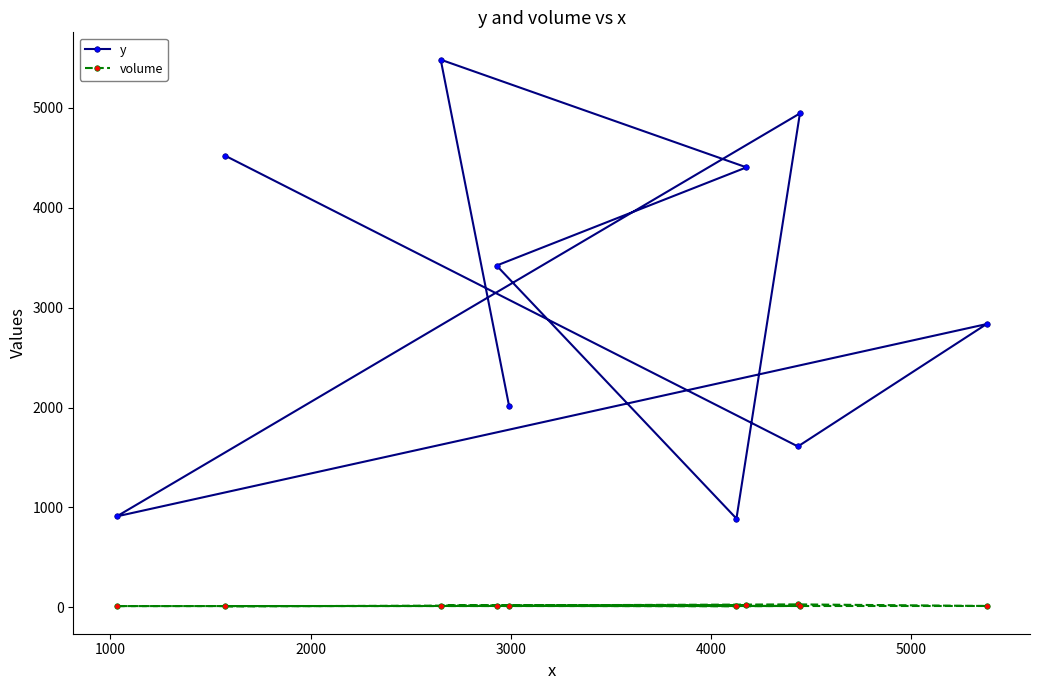

What is the minimum value for y?

889